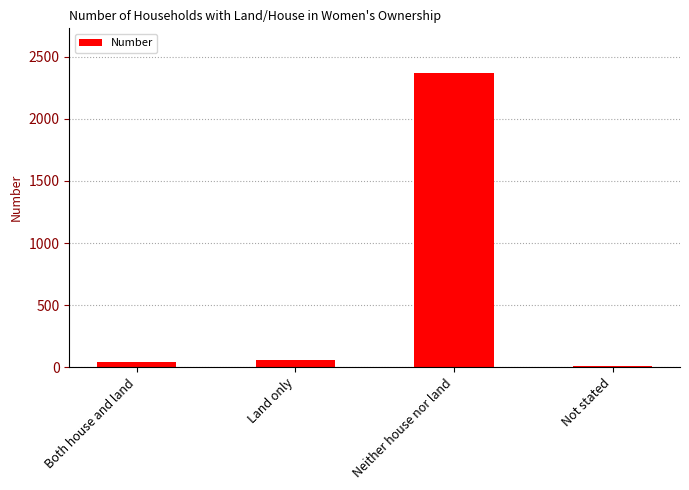

Reading left to right, what are all the values shown in this chart?

Both house and land=39	Land only=60	Neither house nor land=2373	Not stated=11